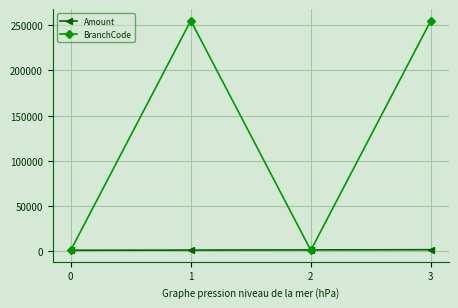

Rank the series by their maximum value, from highest to lowest.

BranchCode, Amount